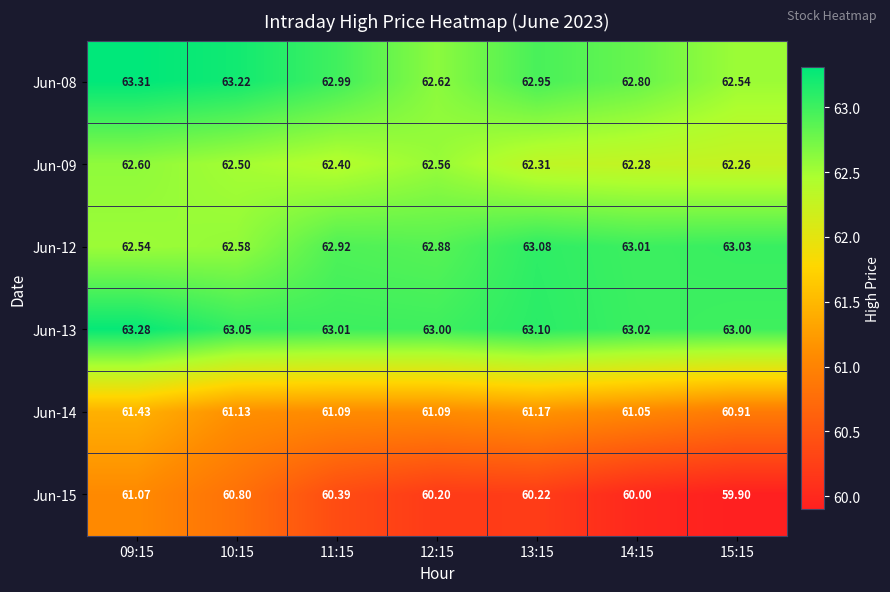

Count the number of data series in this chart.

6